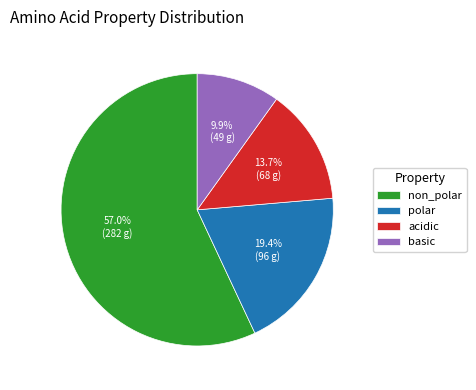

True or false: polar accounts for 33% of the total.

False